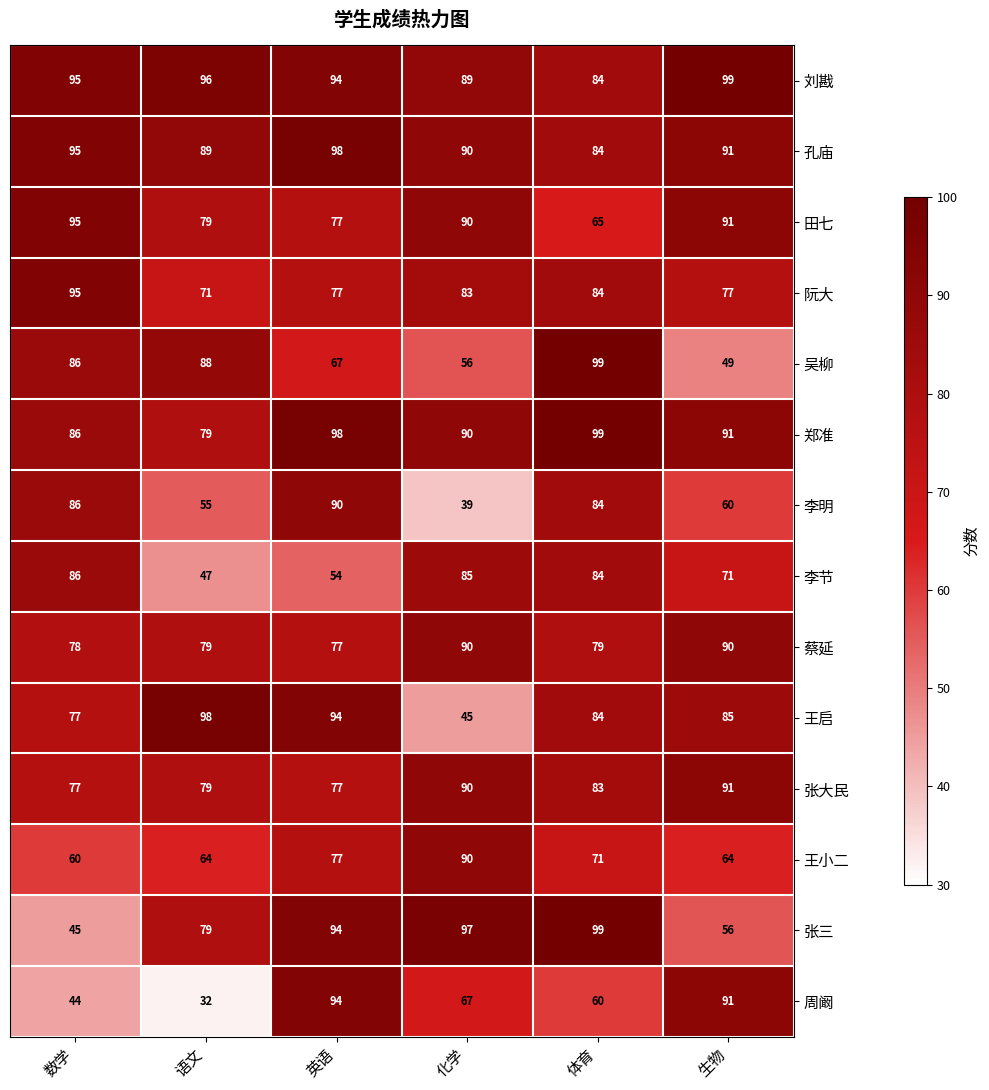

The value of 刘戡 at 英语 is 167. True or false?

False